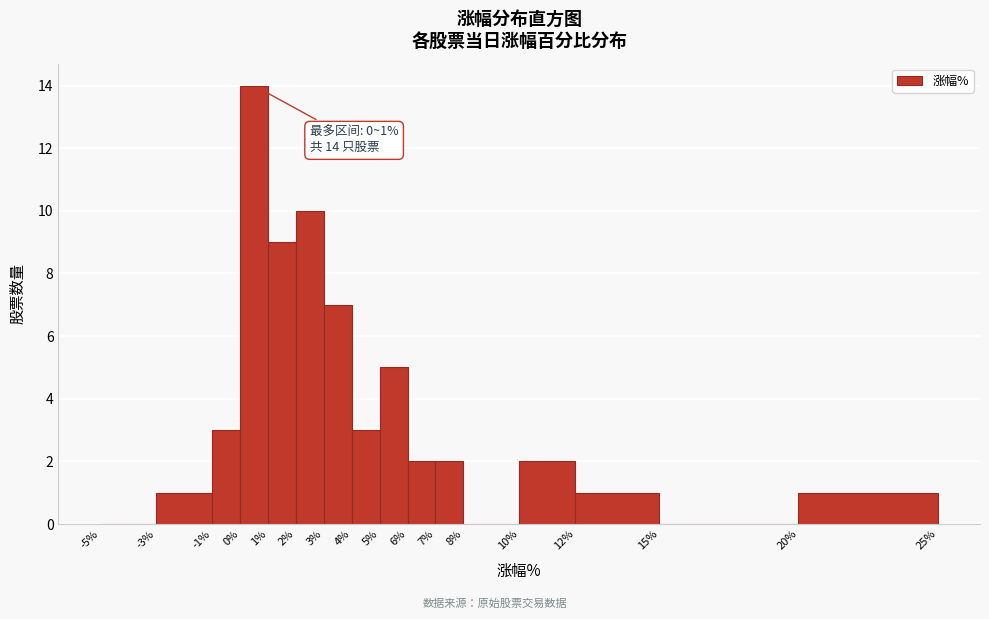

Which range on the x-axis has the tallest bar?

0% to 1%